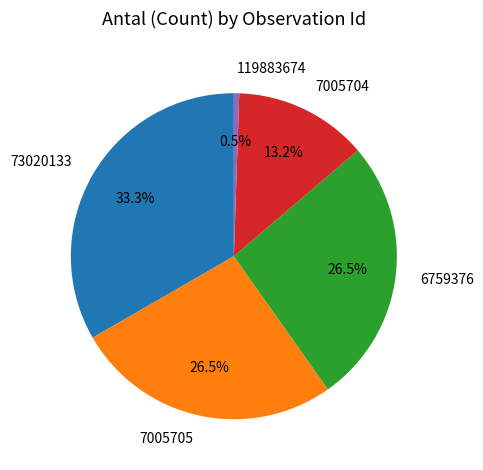

The 73020133 slice represents 33% of the pie. True or false?

True